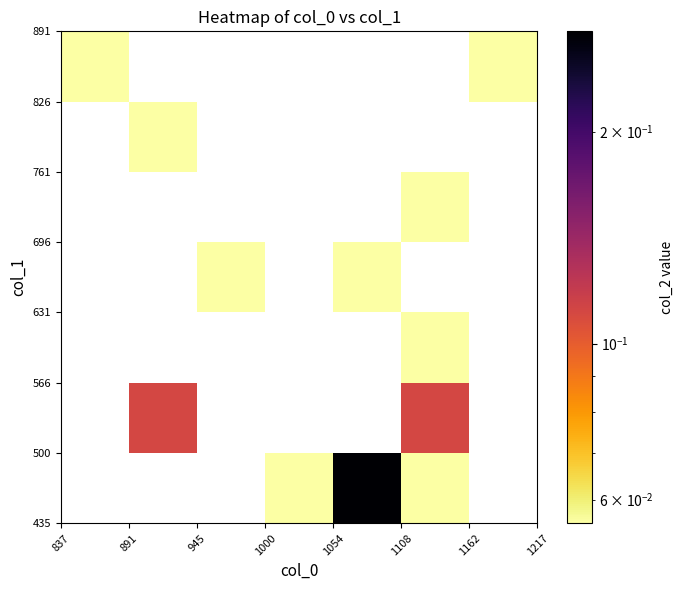

How many series are shown in this chart?

7